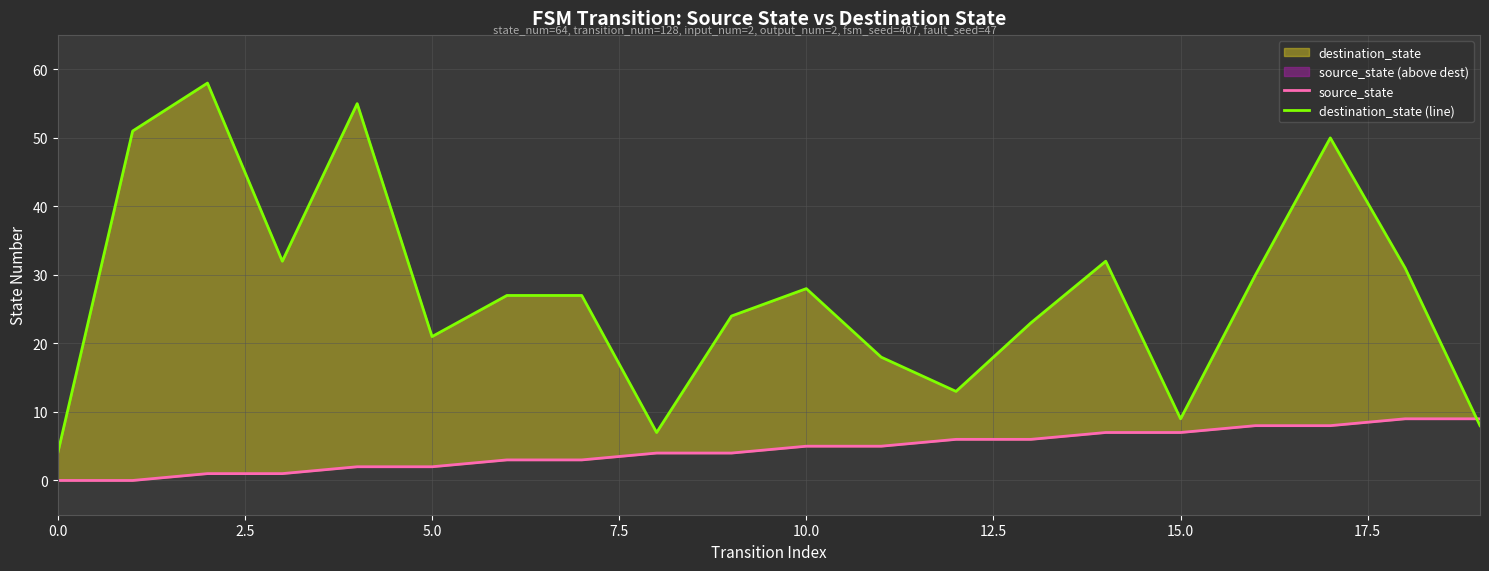

Rank the series by their maximum value, from highest to lowest.

destination_state (line), source_state